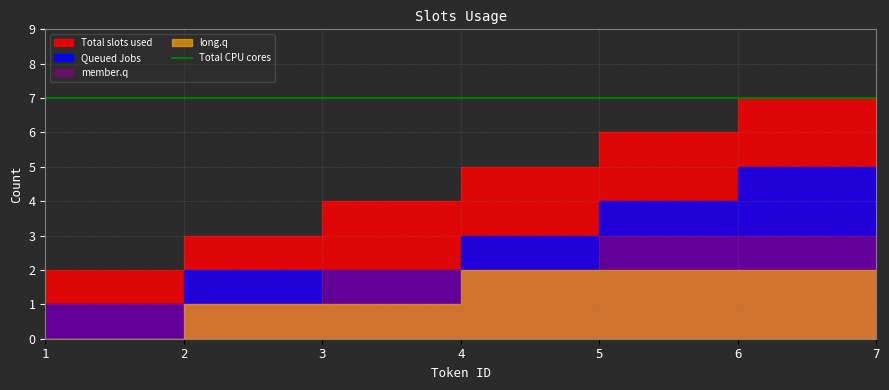

What are all the series names shown in the legend?

Total slots used, Queued Jobs, member.q, long.q, Total CPU cores